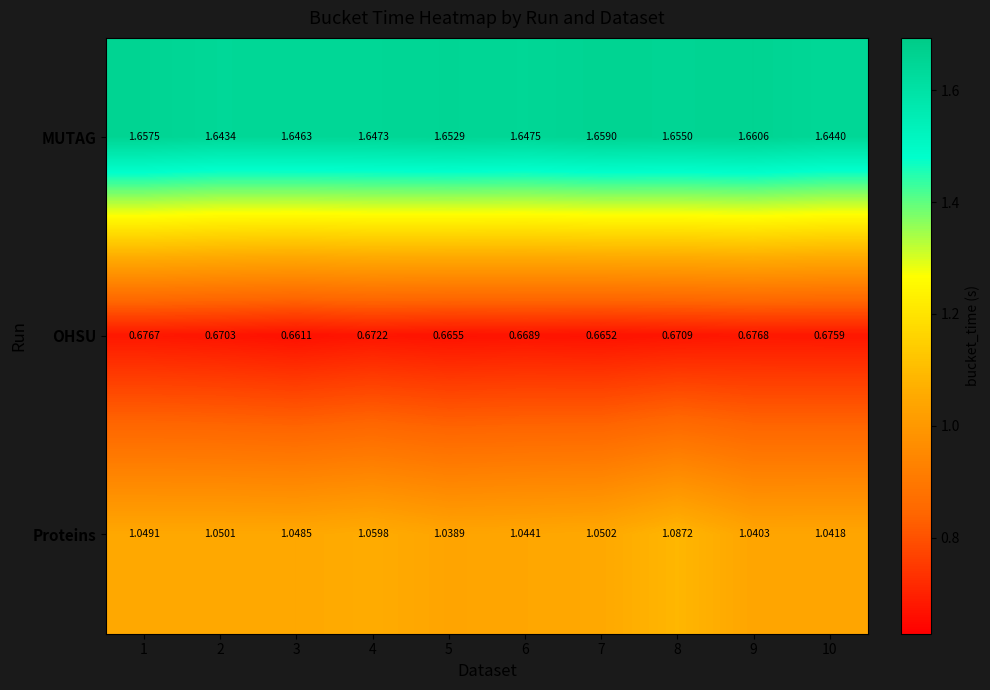

Between 2 and 7, which series saw the biggest shift?

MUTAG